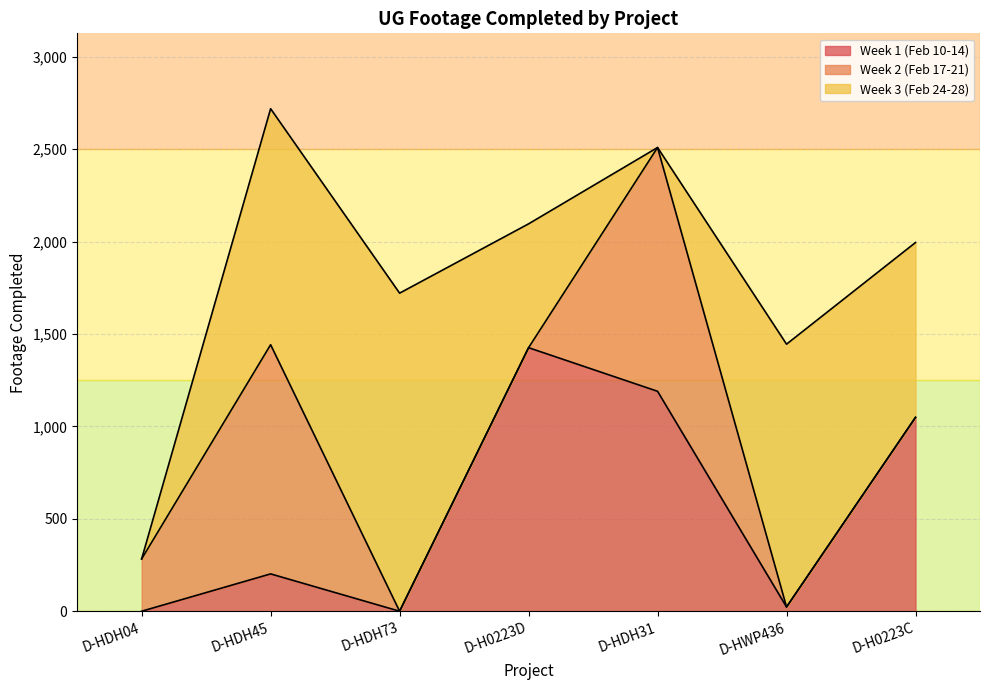

At which category does Week 2 (Feb 17-21) reach its first local peak?

D-HDH45